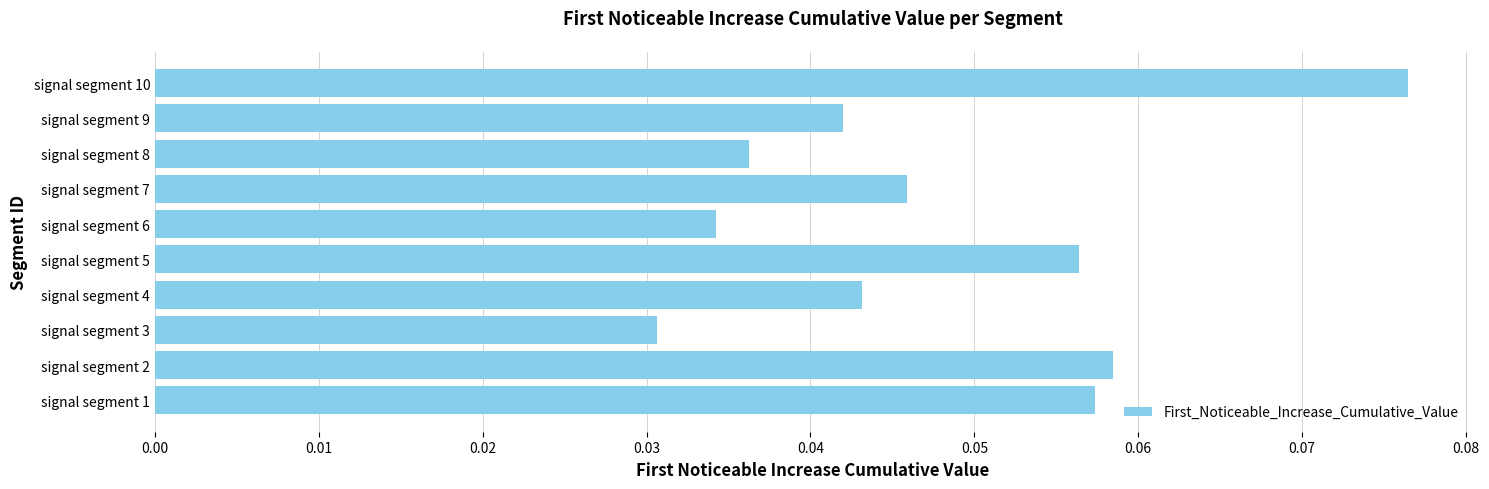

Does the chart contain stacked bars?

No